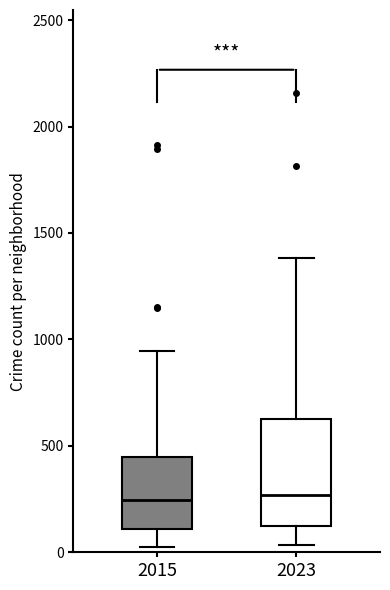

Where is the upper edge of the box at x = 2015 on the y-axis? The values are not printed on the chart, so give them approximately, as read against the axis.

450